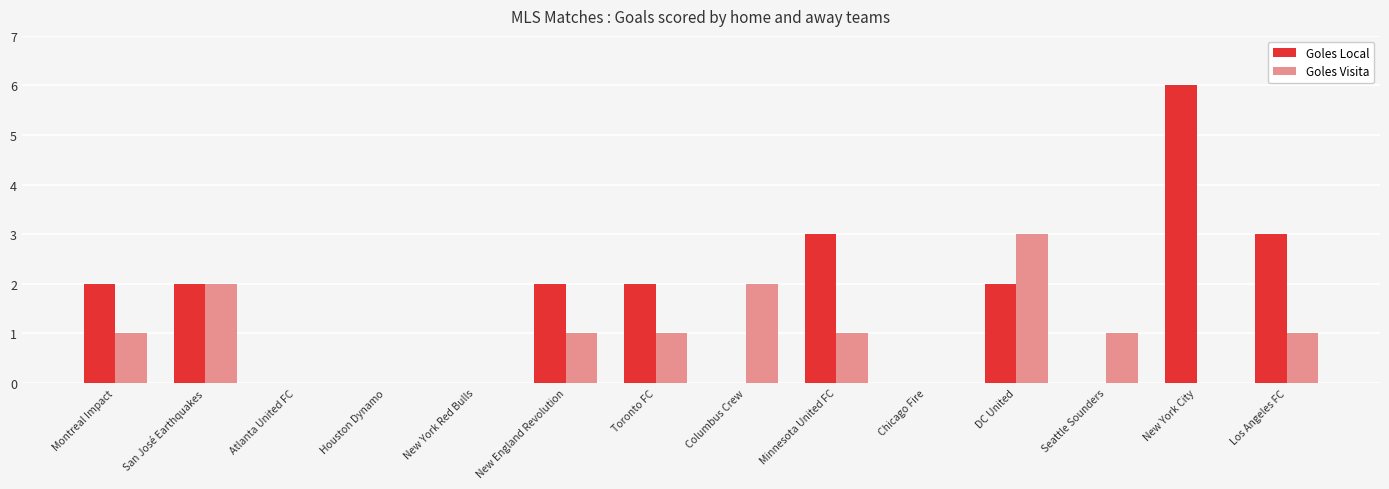

How many groups of bars are there?

14